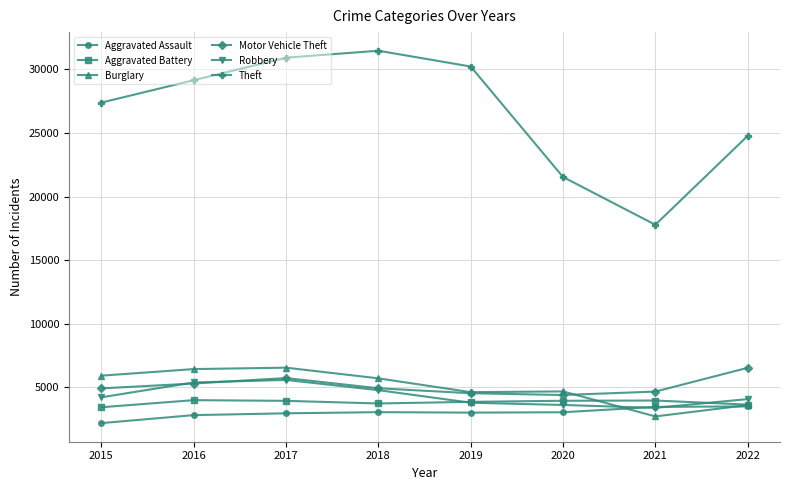

Is the value of Robbery at 2020 greater than the value of Burglary at 2015?

No